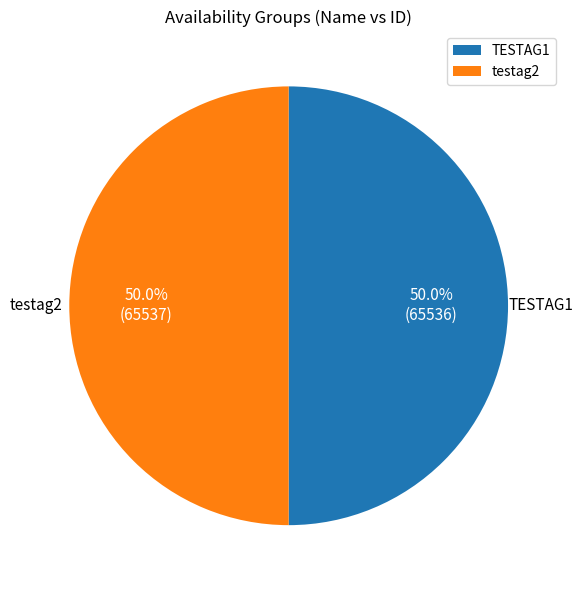

What percentage do TESTAG1 and testag2 together represent?

100.0%